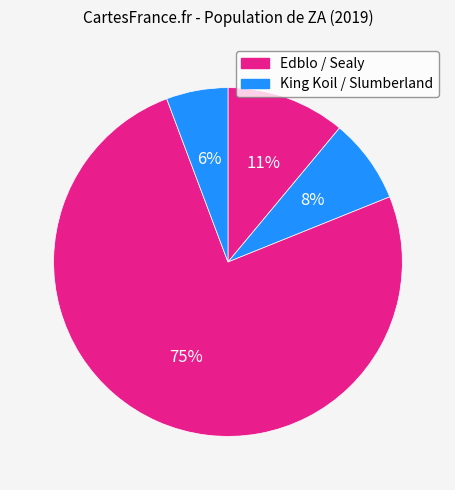

How many segments does this pie chart have?

4